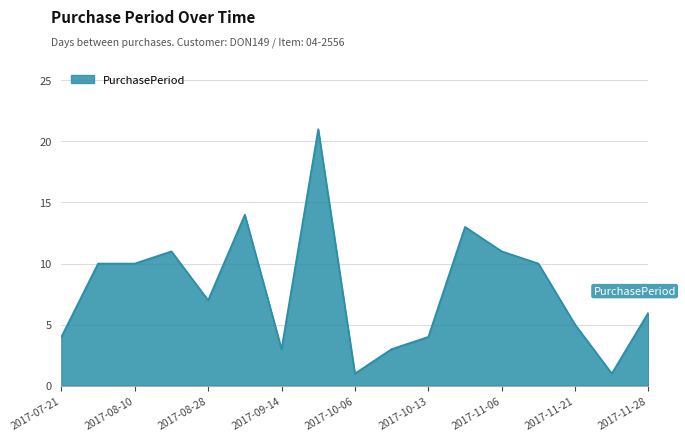

What is the maximum value shown in the chart?

21